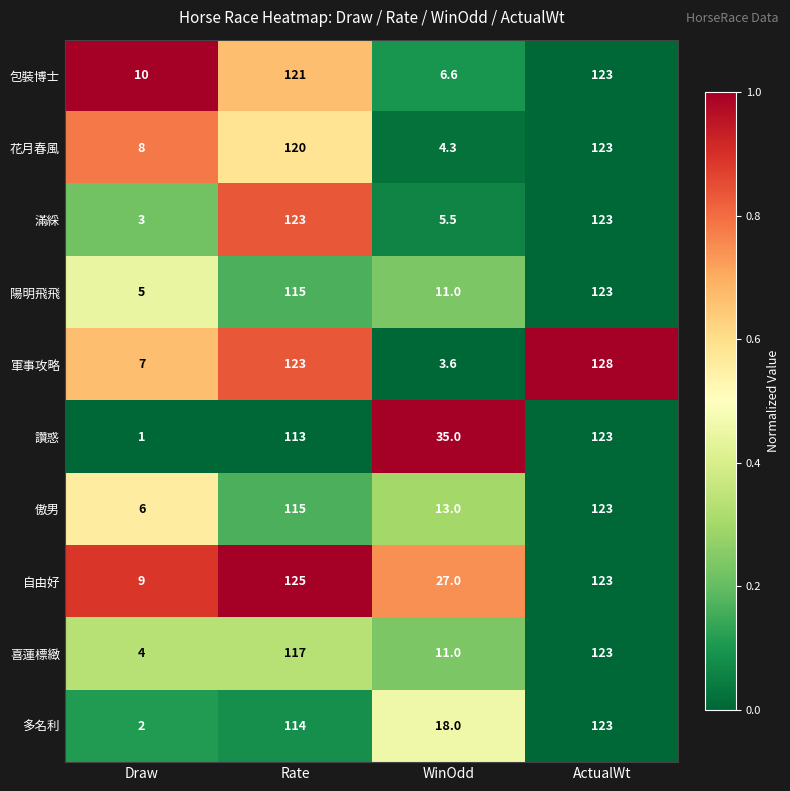

Which series has the largest range (max minus min)?

軍事攻略